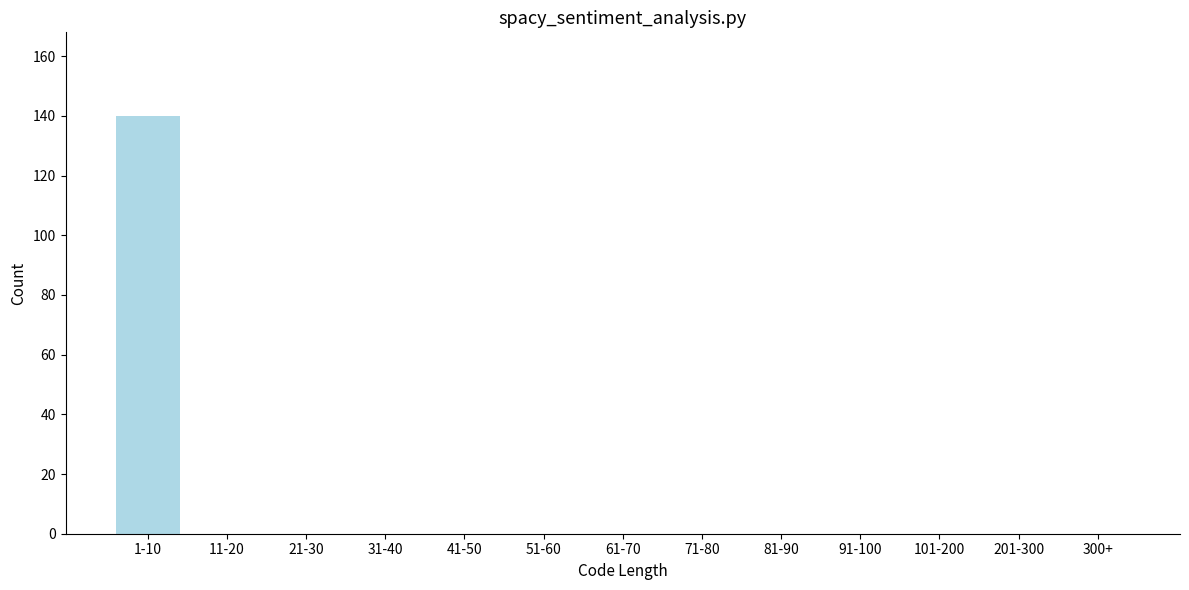

Reading left to right, list all the values displayed in this chart.

1-10=140	11-20=0	21-30=0	31-40=0	41-50=0	51-60=0	61-70=0	71-80=0	81-90=0	91-100=0	101-200=0	201-300=0	300+=0